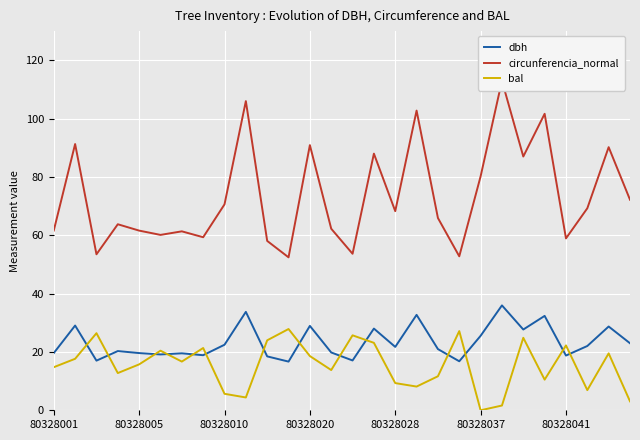

The value of bal at 80328028 is 14.1. True or false?

False